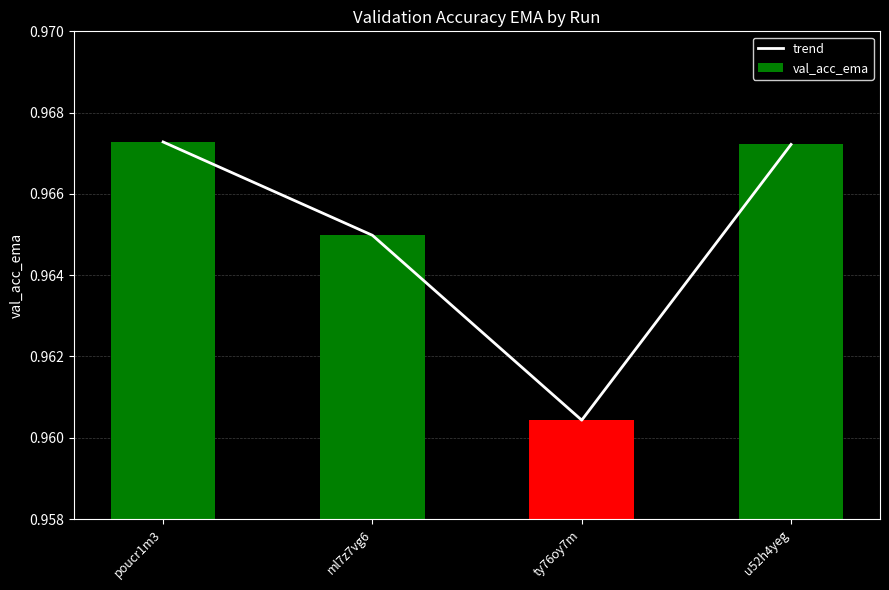

How many series are shown in this chart?

2